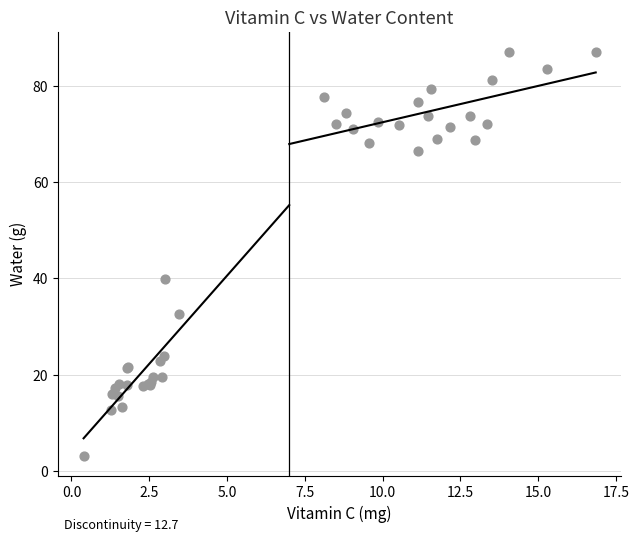

What Y value in the scatter plot is closest to 45?

39.8